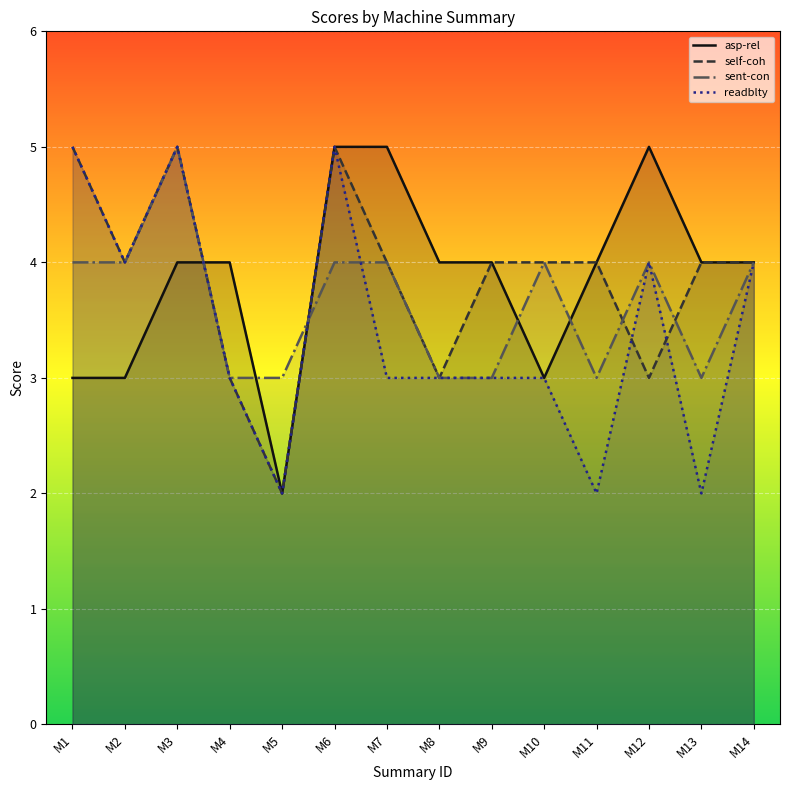

What is the value of the sent-con point at the 14th from the left?

4